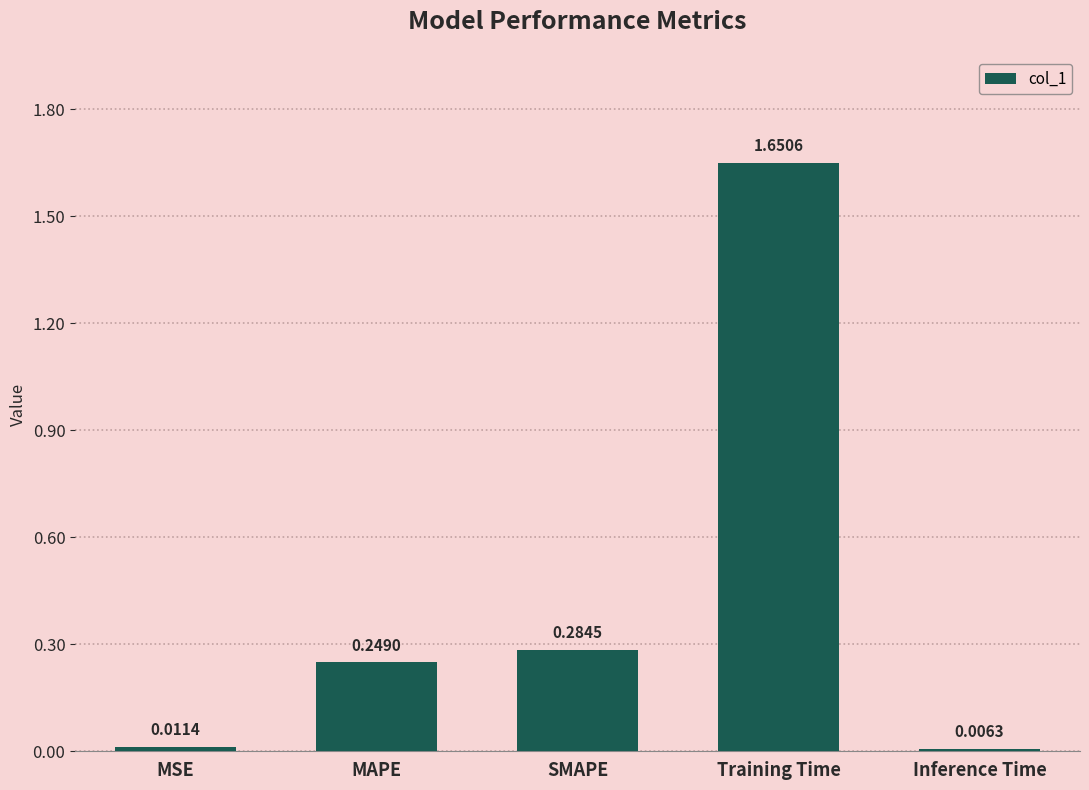

Are the bars grouped side by side (vs. stacked)?

No